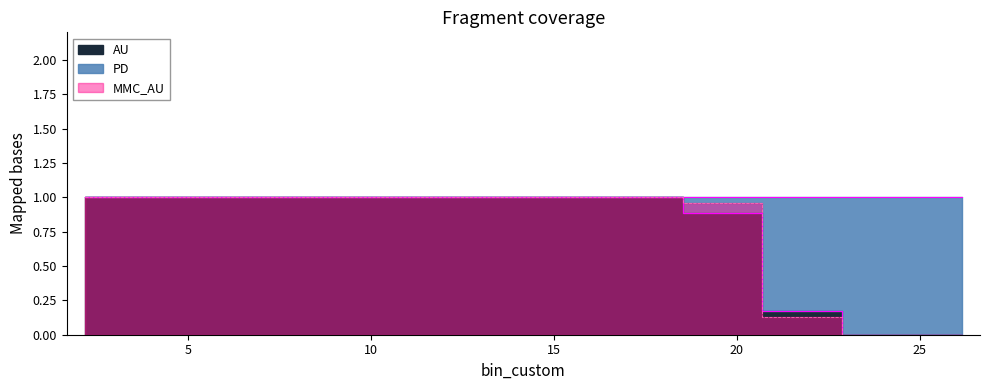

What position from the left is 4.36?

2